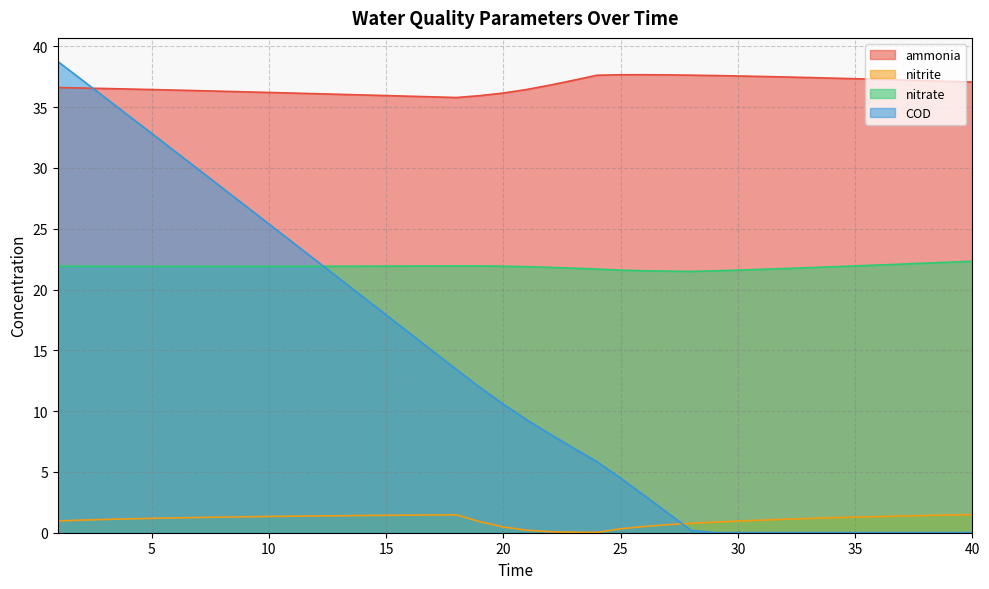

True or false: nitrate and ammonia intersect in this chart.

False